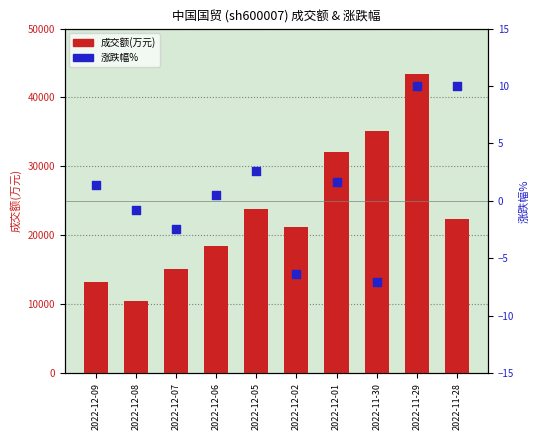

At which category is the sum across all series the highest?

2022-11-29